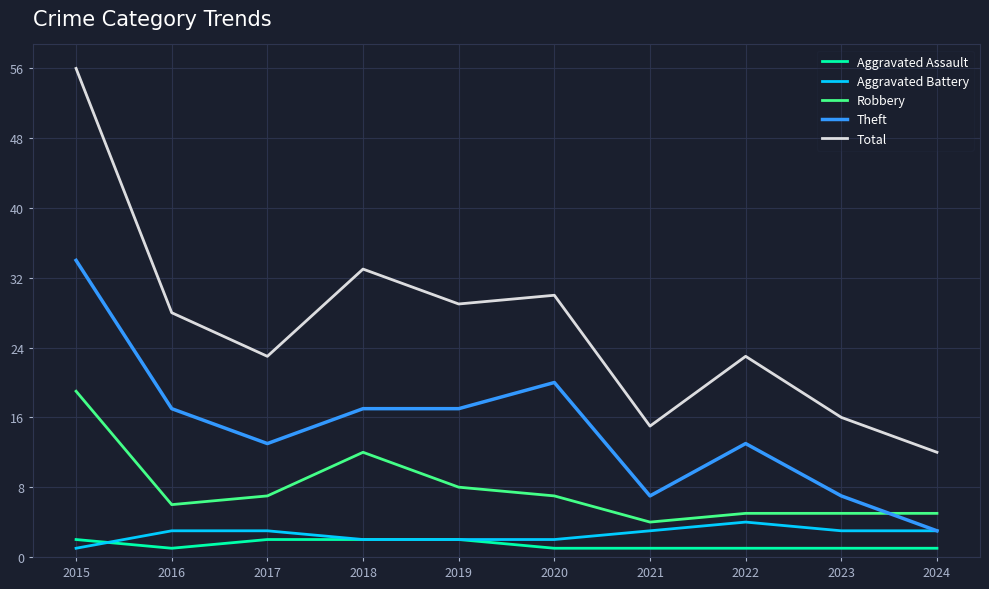

How many categories are shown in the chart?

10